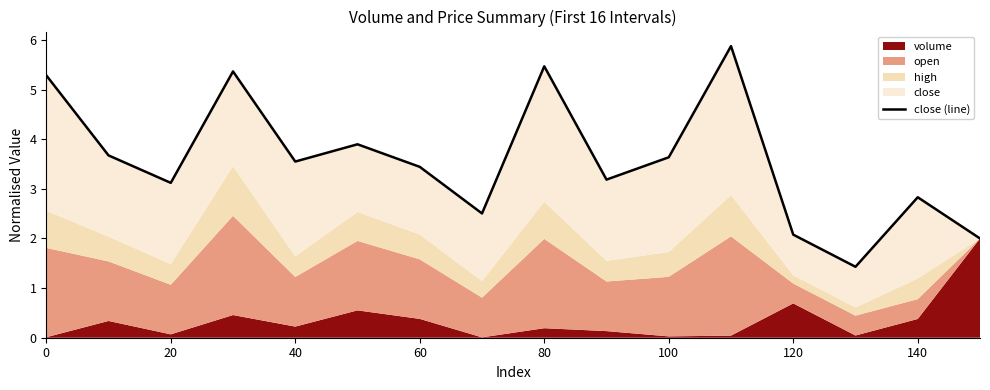

How many data points are less than 3?

5